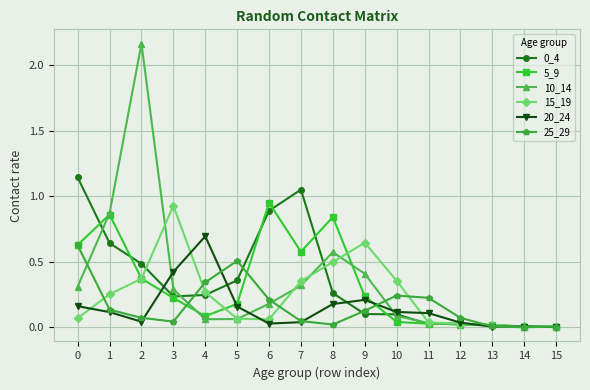

At how many categories does at least one series exceed 1?

3